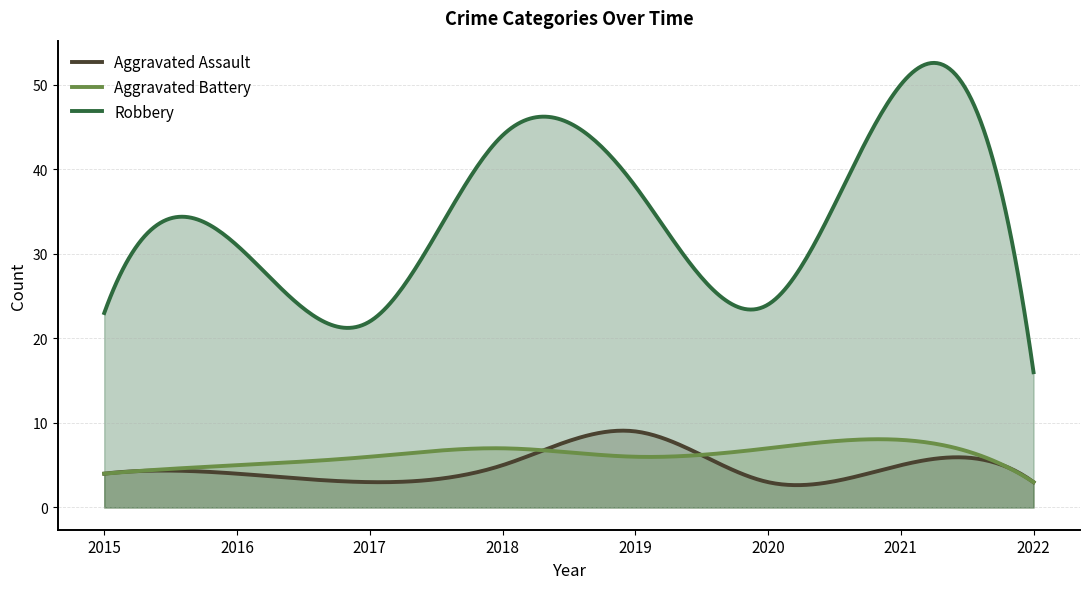

Reading left to right, extract all data points from this chart.

Aggravated Assault: 2015=4	2016=4	2017=3	2018=5	2019=9	2020=3	2021=5	2022=3
Aggravated Battery: 2015=4	2016=5	2017=6	2018=7	2019=6	2020=7	2021=8	2022=3
Robbery: 2015=23	2016=31	2017=22	2018=44	2019=38	2020=24	2021=50	2022=16